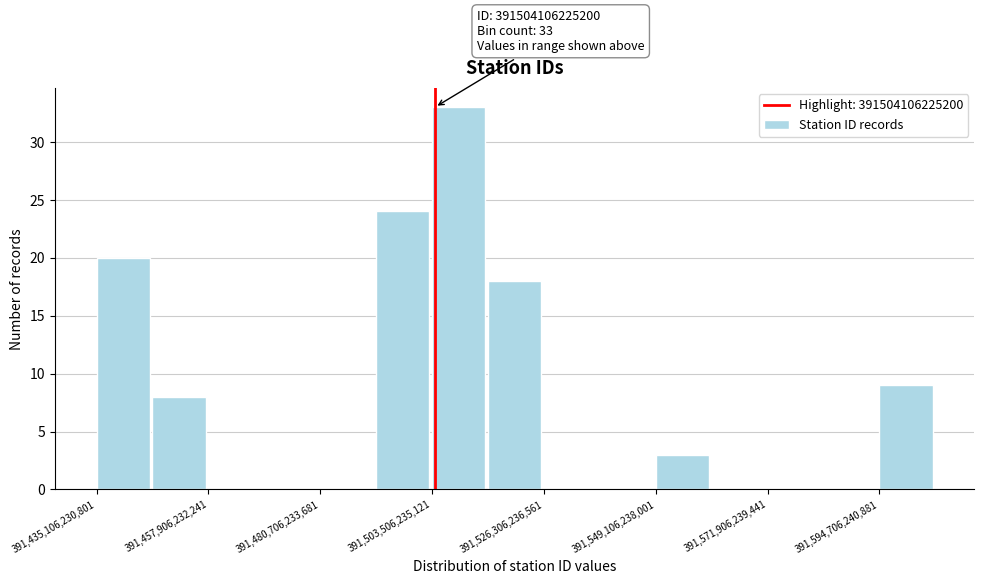

Around what value on the x-axis is the tallest bar? Give the approximate position of its centre, as read against the axis.

391510000000000